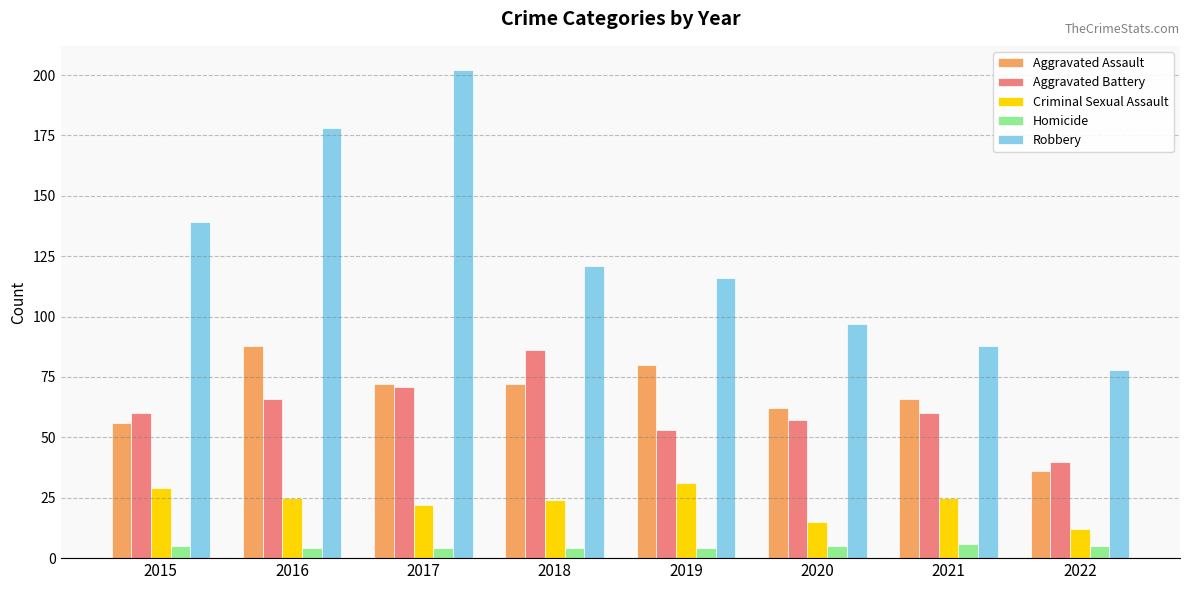

Are the bars horizontal?

No